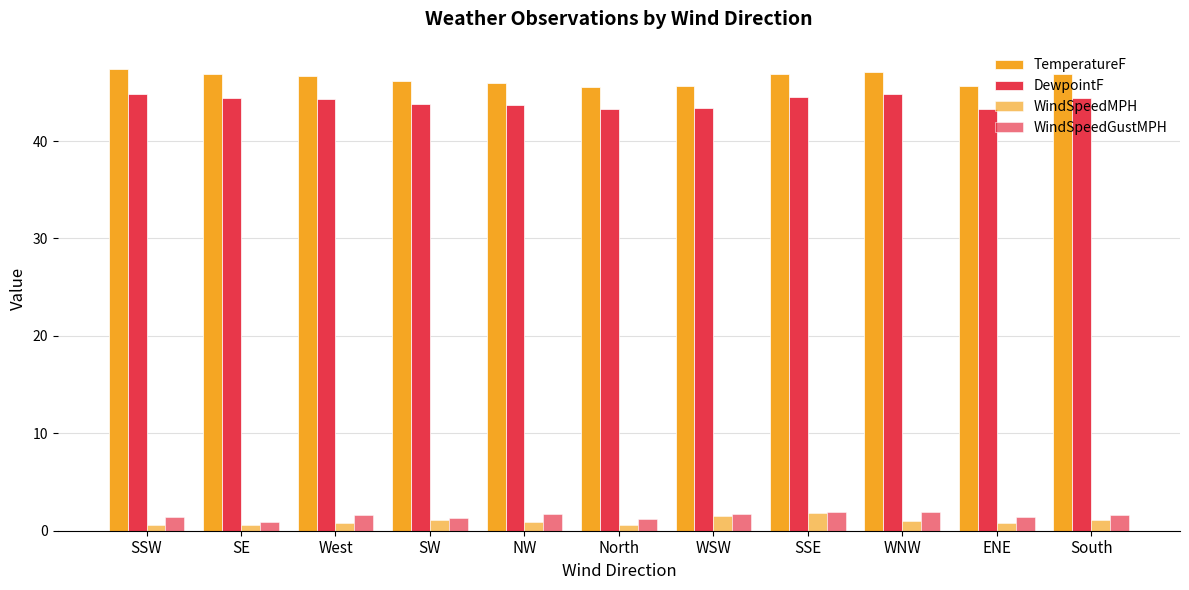

Are the bars grouped side by side (vs. stacked)?

Yes